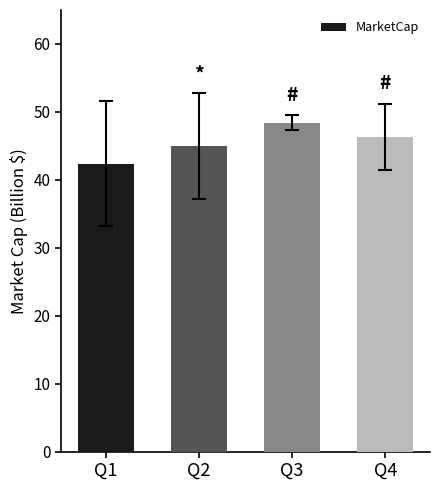

The value at Q1 is 42.4. True or false?

True